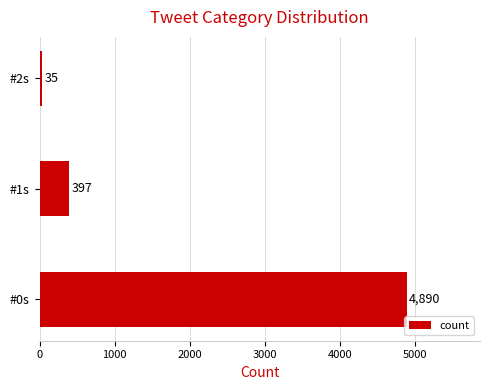

Reading bottom to top, what are all the values shown in this chart?

#0s=4890	#1s=397	#2s=35